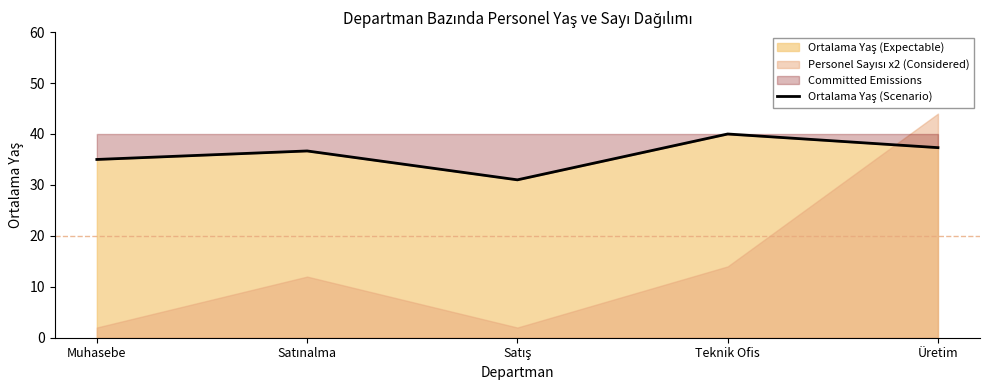

What is the label of the 5th point from the right?

Muhasebe